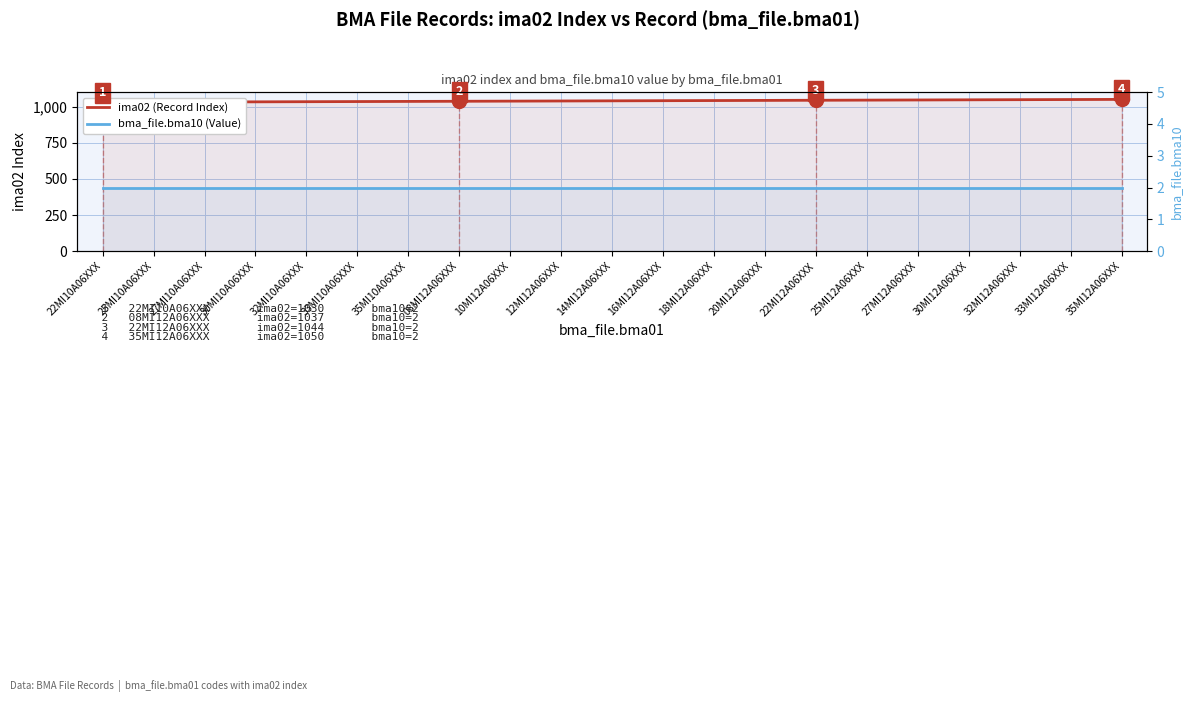

True or false: ima02 (Record Index) and bma_file.bma10 (Value) intersect in this chart.

False